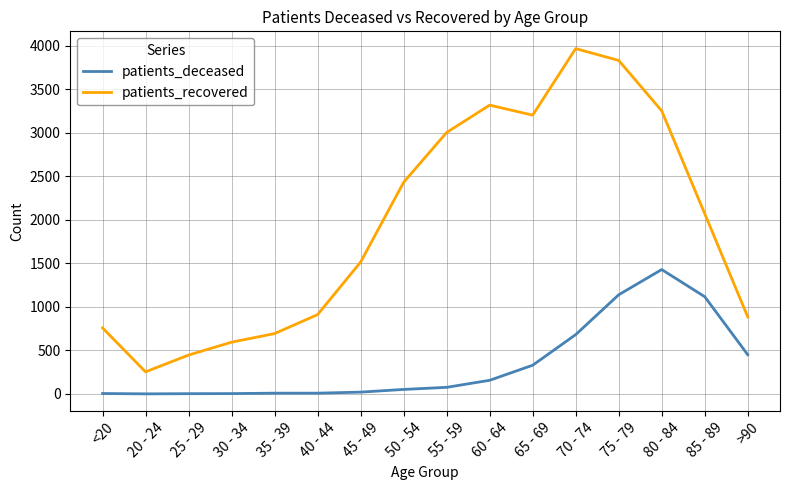

Is the value of patients_deceased at 35 - 39 greater than the value of patients_recovered at 30 - 34?

No